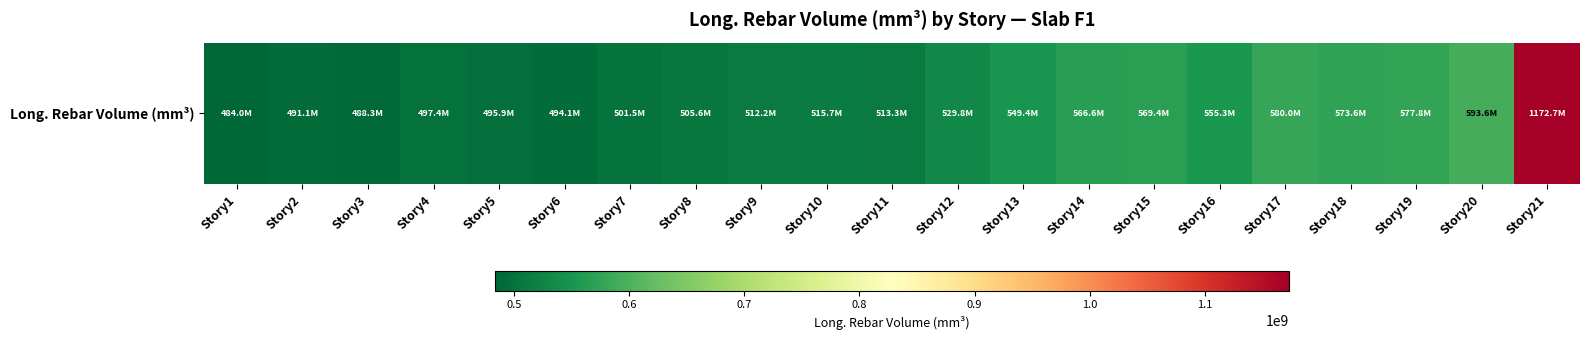

List the labels in order of value, smallest first.

Story1, Story3, Story2, Story6, Story5, Story4, Story7, Story8, Story9, Story11, Story10, Story12, Story13, Story16, Story14, Story15, Story18, Story19, Story17, Story20, Story21